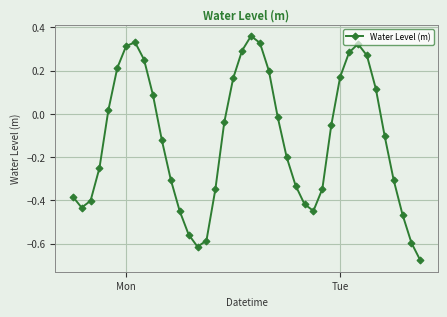

How many distinct data groups are displayed?

1